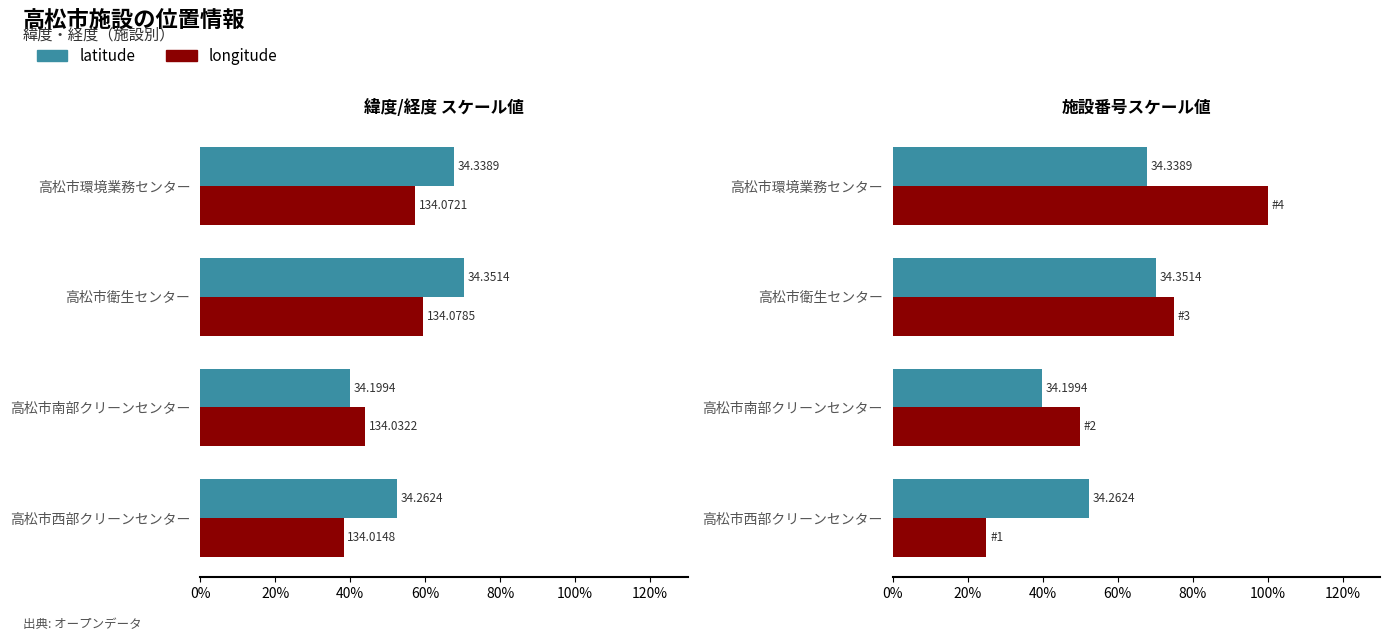

How many data points in longitude are above 75?

1